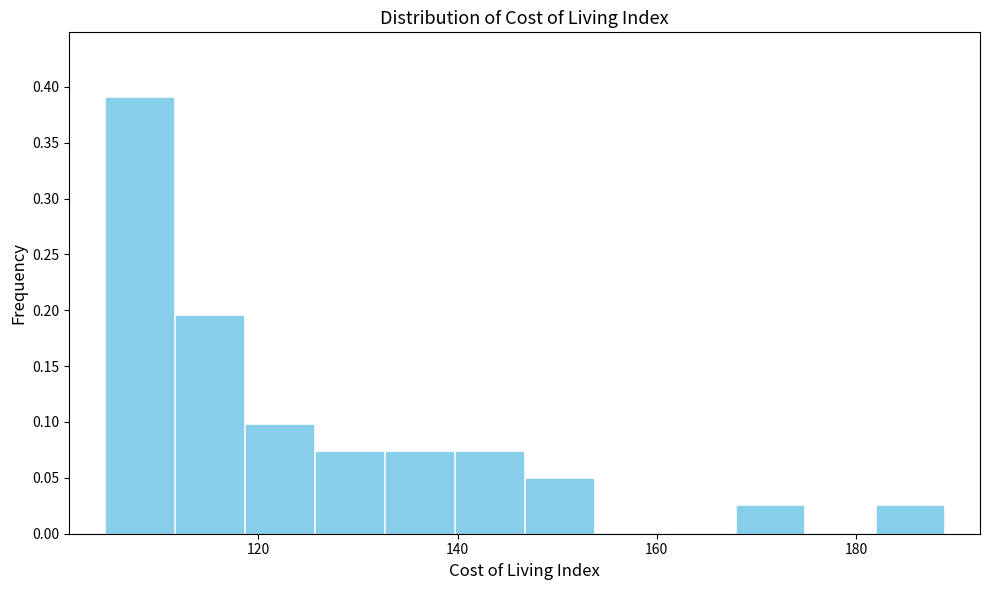

Read against the x-axis, roughly where is the centre of the tallest bar?

108